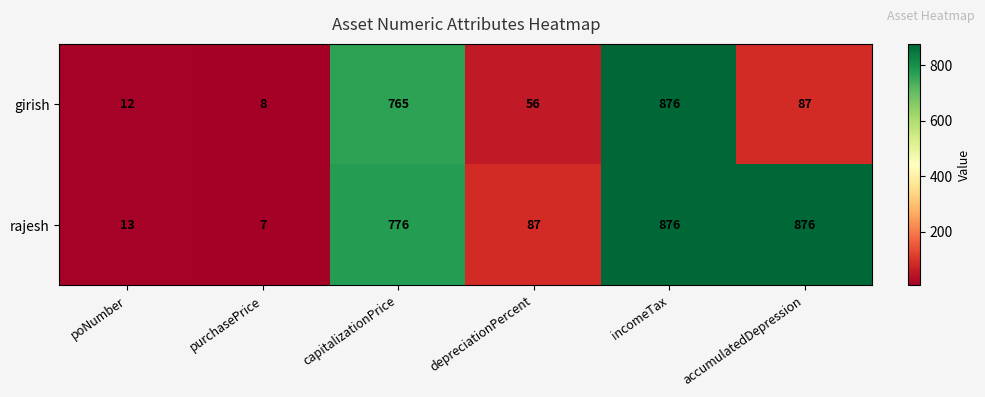

At which category is the sum across all series the highest?

incomeTax